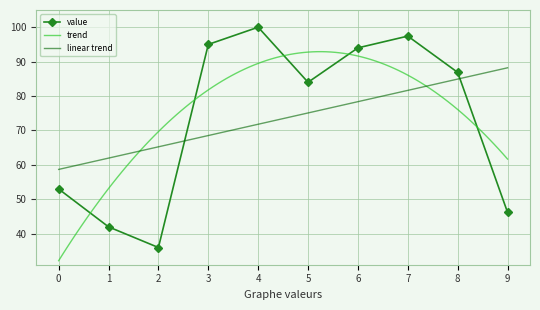

How many data points does each series have?

10